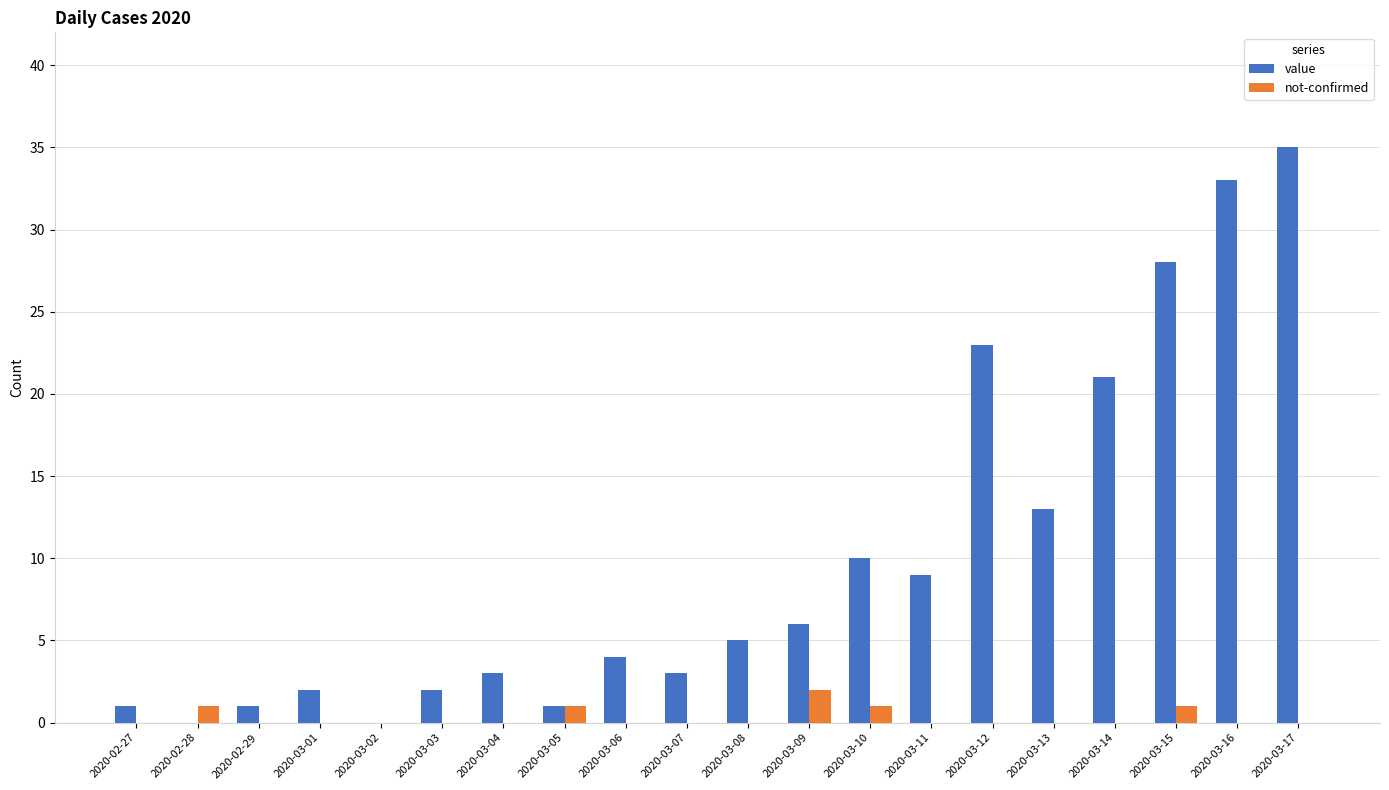

How many distinct data groups are displayed?

2